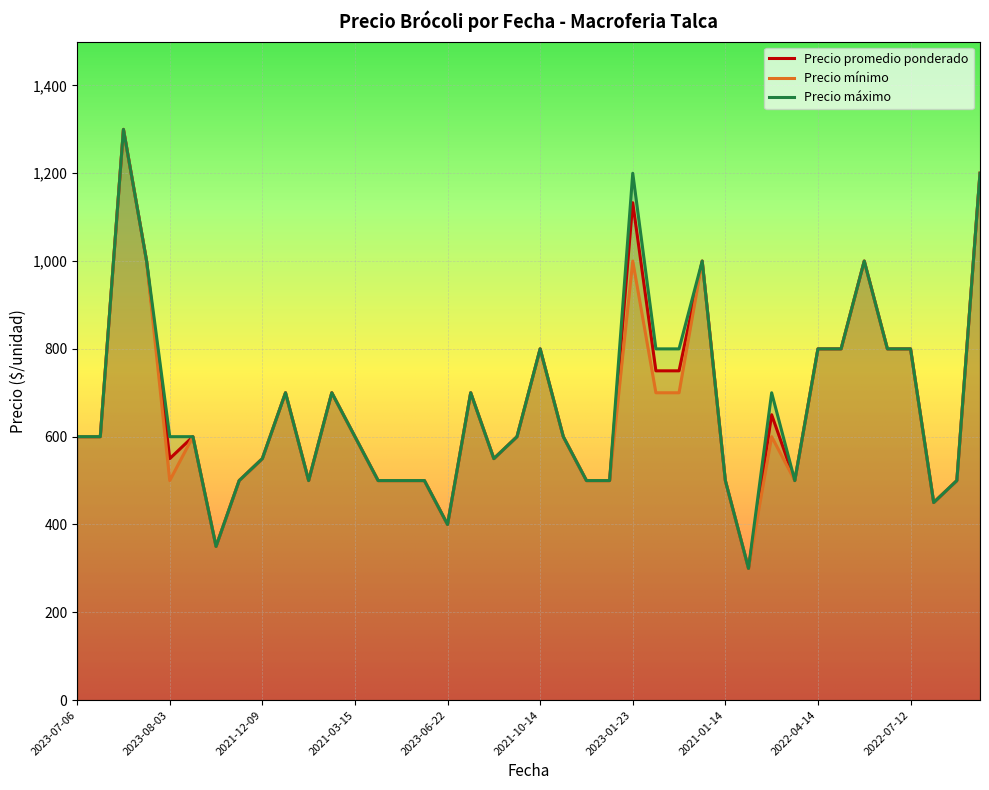

What is the maximum value for Precio máximo?

1300